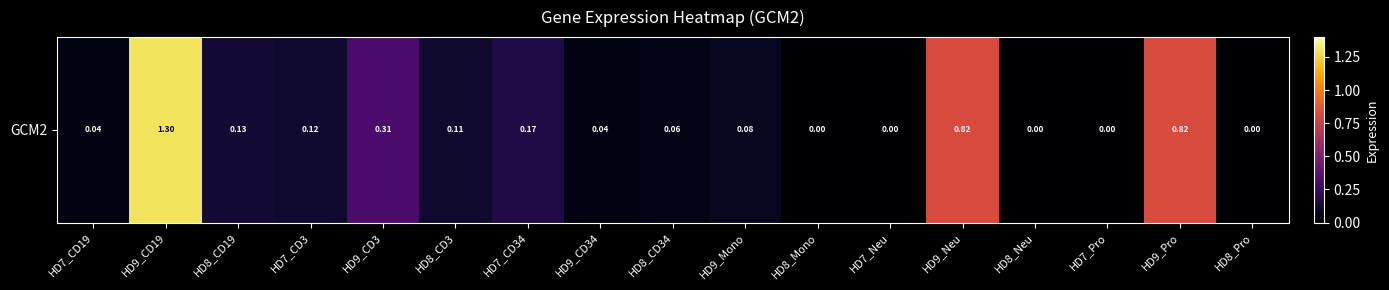

The value at HD9_Mono is 0.1. True or false?

False